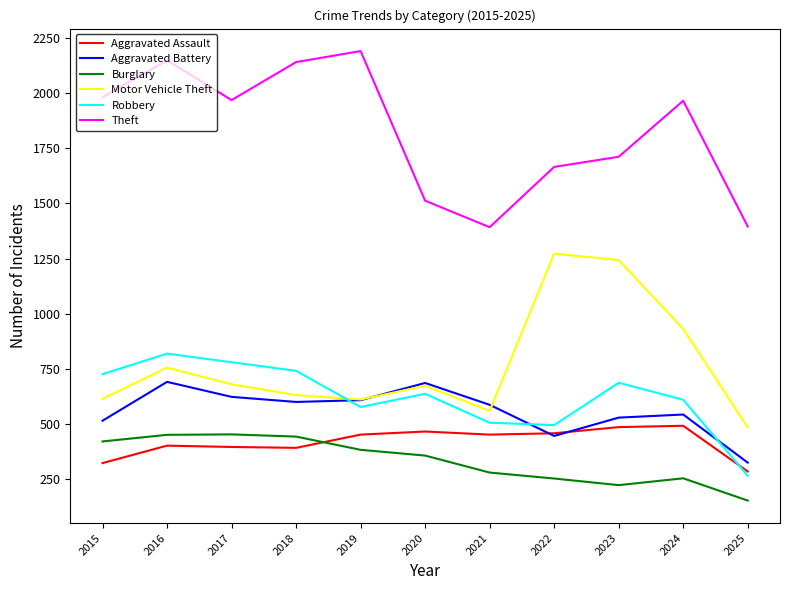

Is the value of Robbery at 2023 greater than the value of Burglary at 2018?

Yes